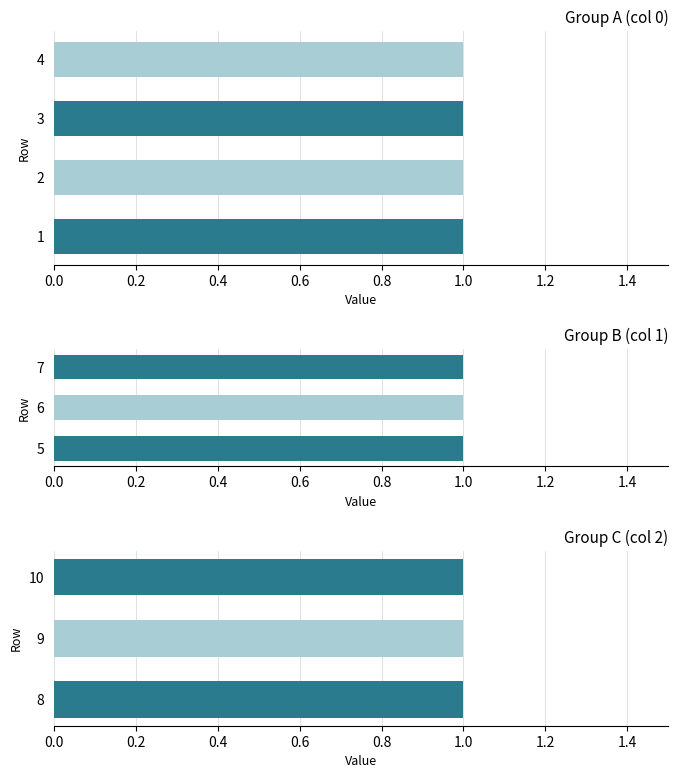

What is the total value across all series at 2?

1